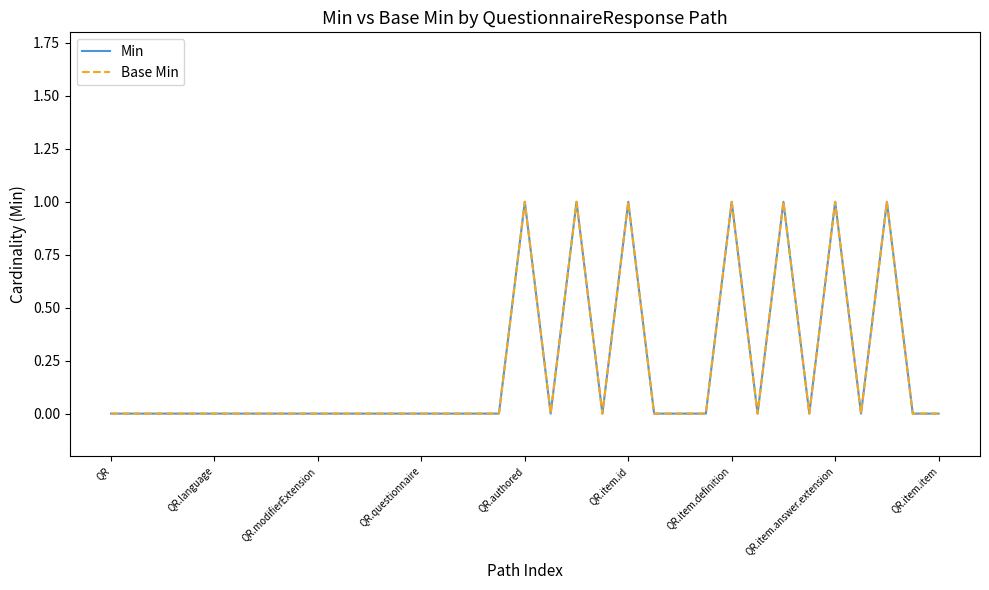

How many interior local peaks does the Base Min series have?

7